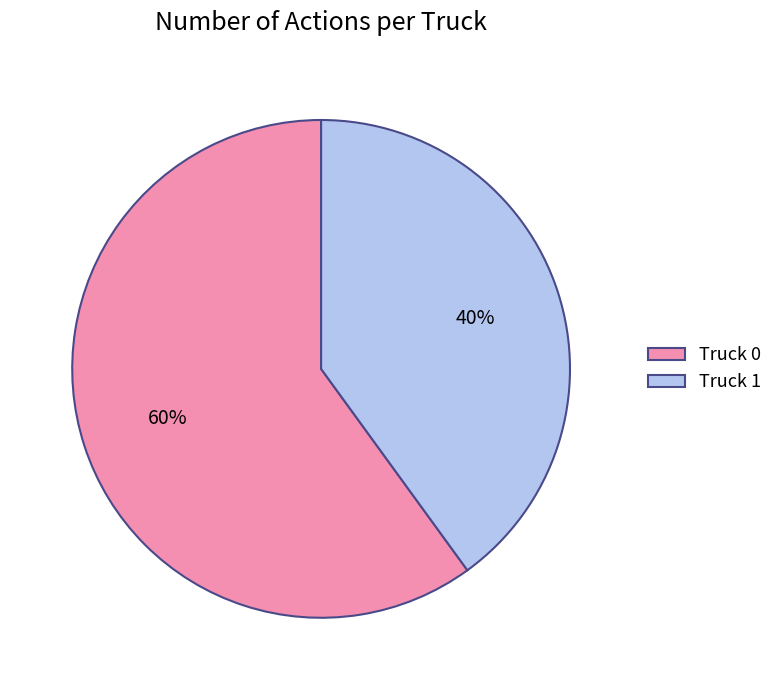

How many segments does this pie chart have?

2